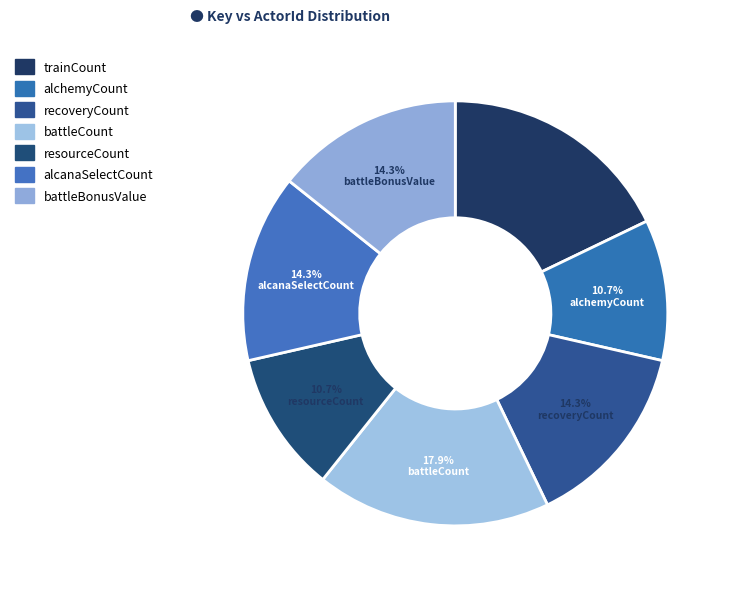

How many slices are in this pie chart?

7